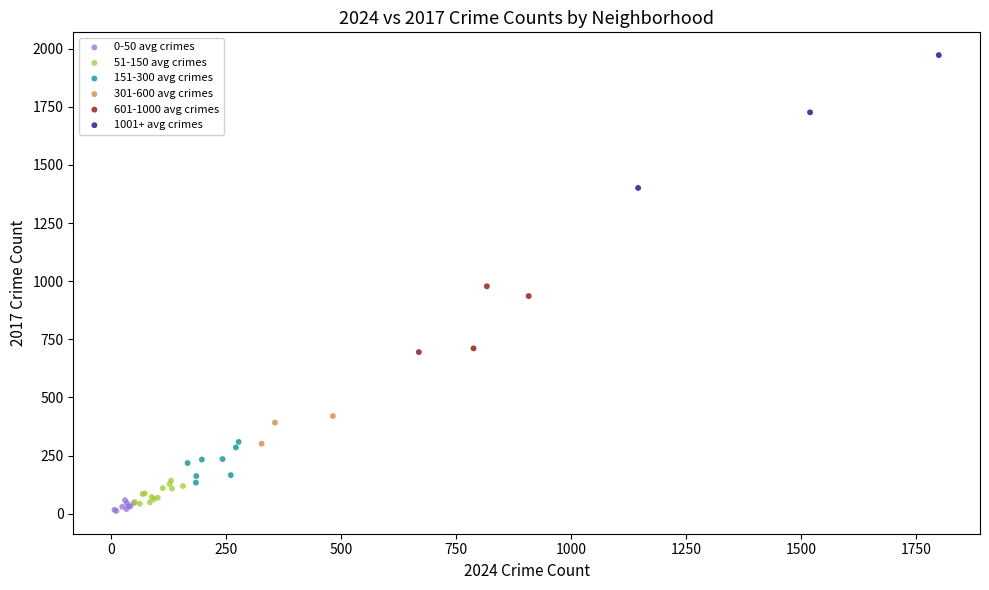

Which series has the widest spread of Y values?

1001+ avg crimes